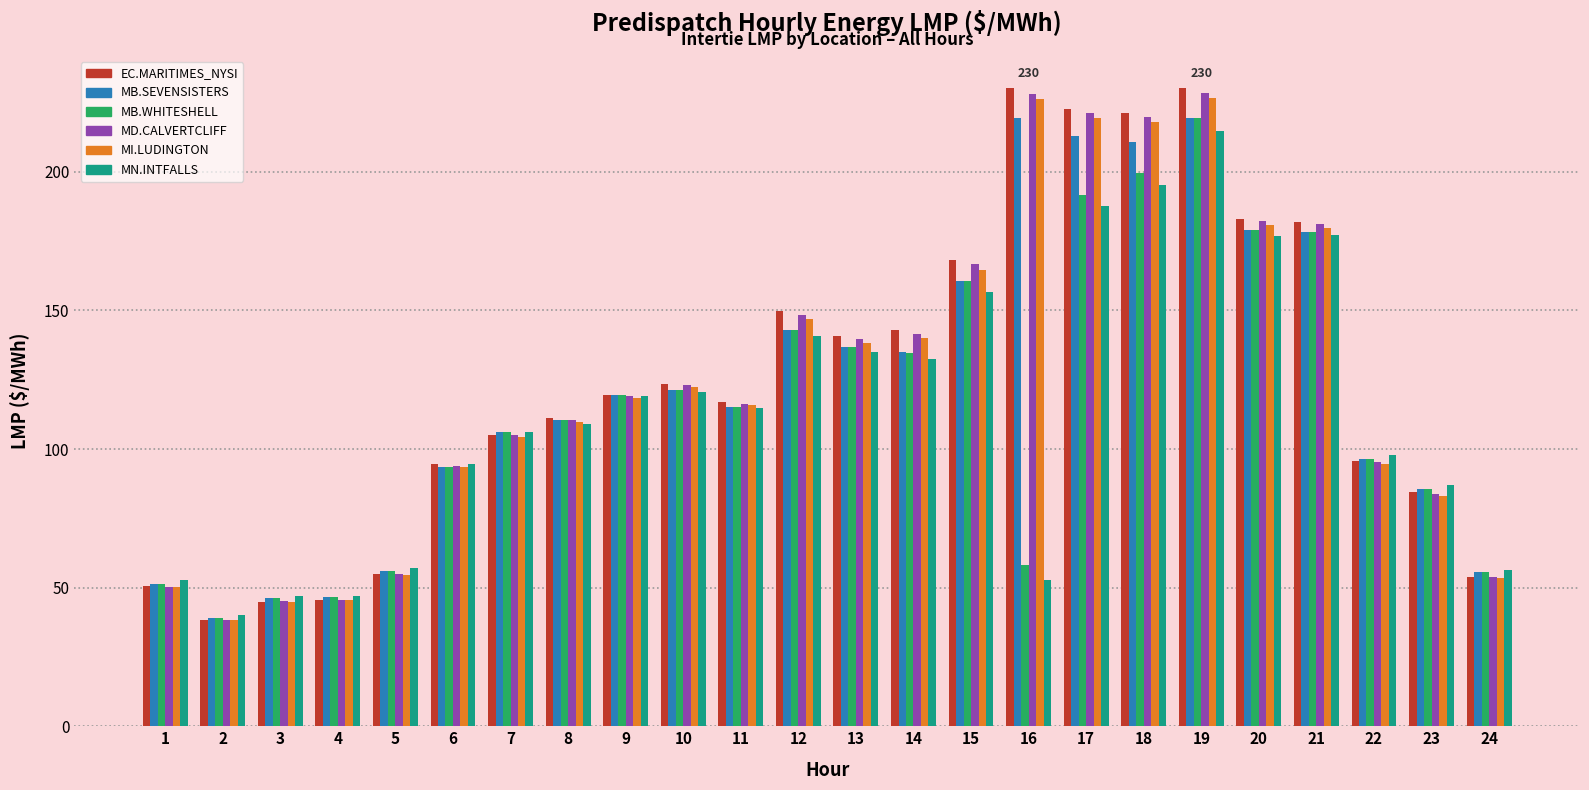

The MN.INTFALLS series shows 45.0 at 18. True or false?

False